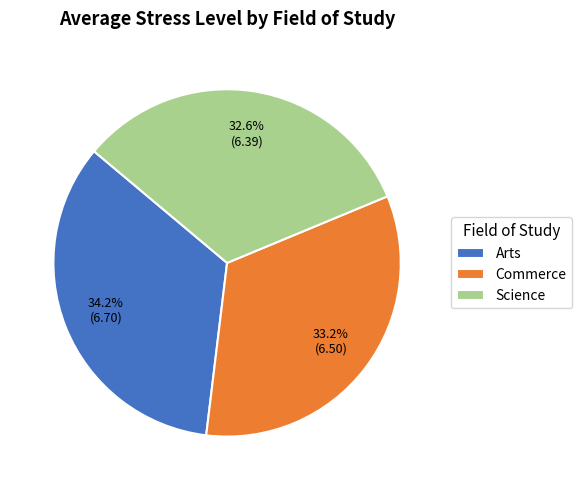

Between Science and Commerce, which is larger?

Commerce